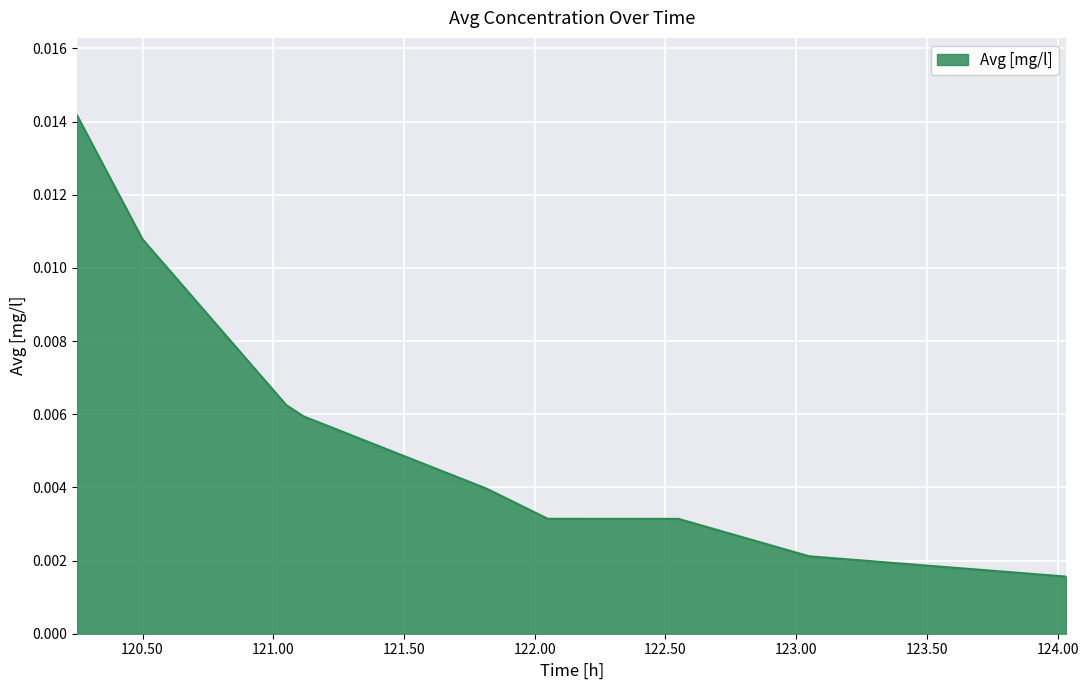

Does the chart display data point markers on the line(s)?

No